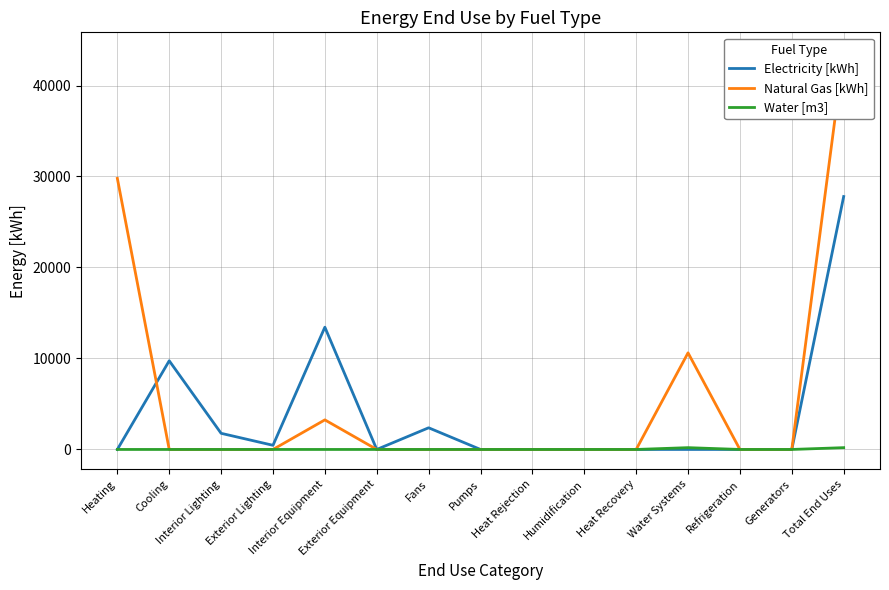

What are all the series names shown in the legend?

Electricity [kWh], Natural Gas [kWh], Water [m3]